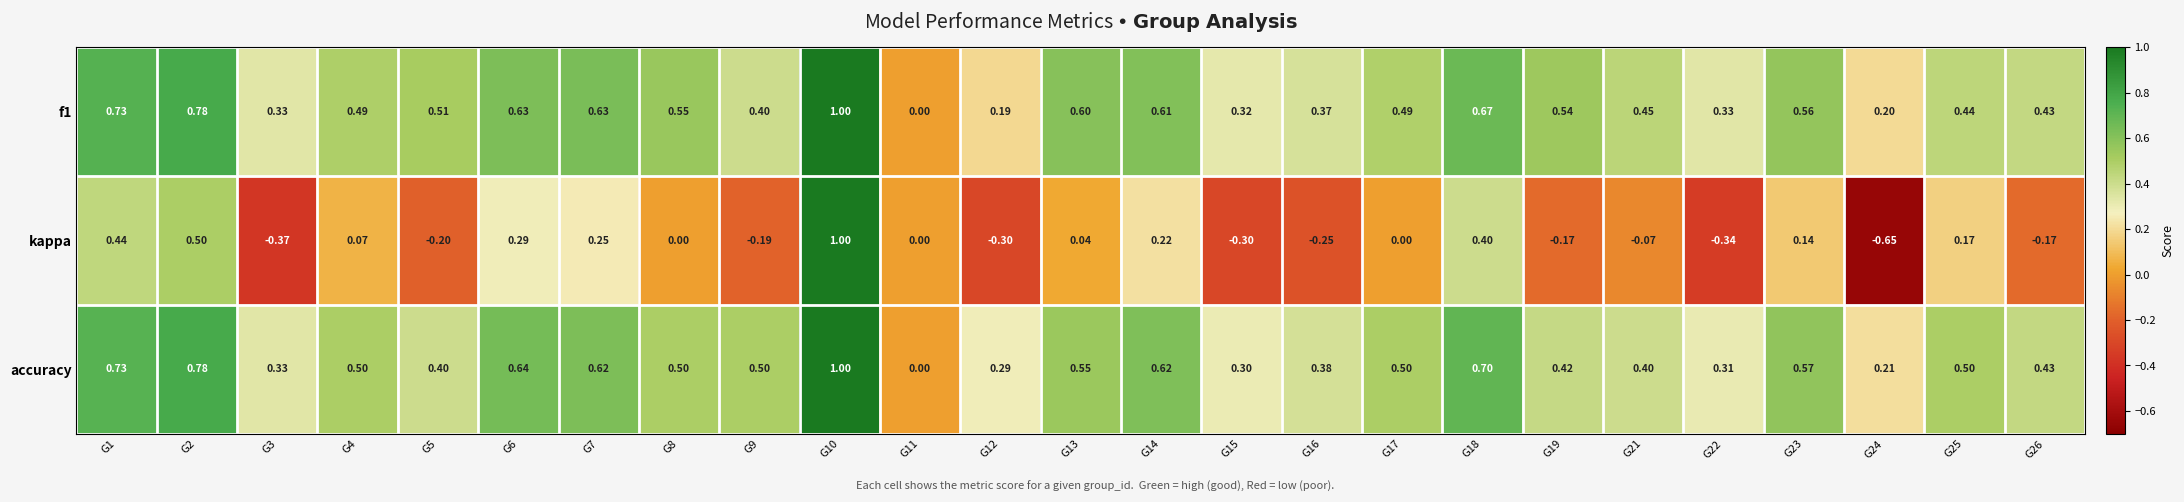

Which series has the largest range (max minus min)?

kappa